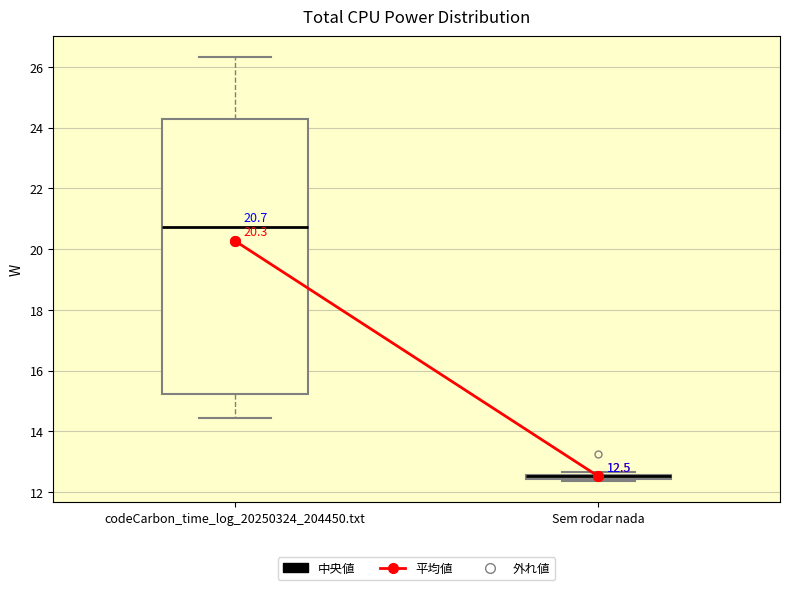

Comparing the boxes themselves (not the whiskers), which one is the tallest?

codeCarbon_time_log_20250324_204450.txt